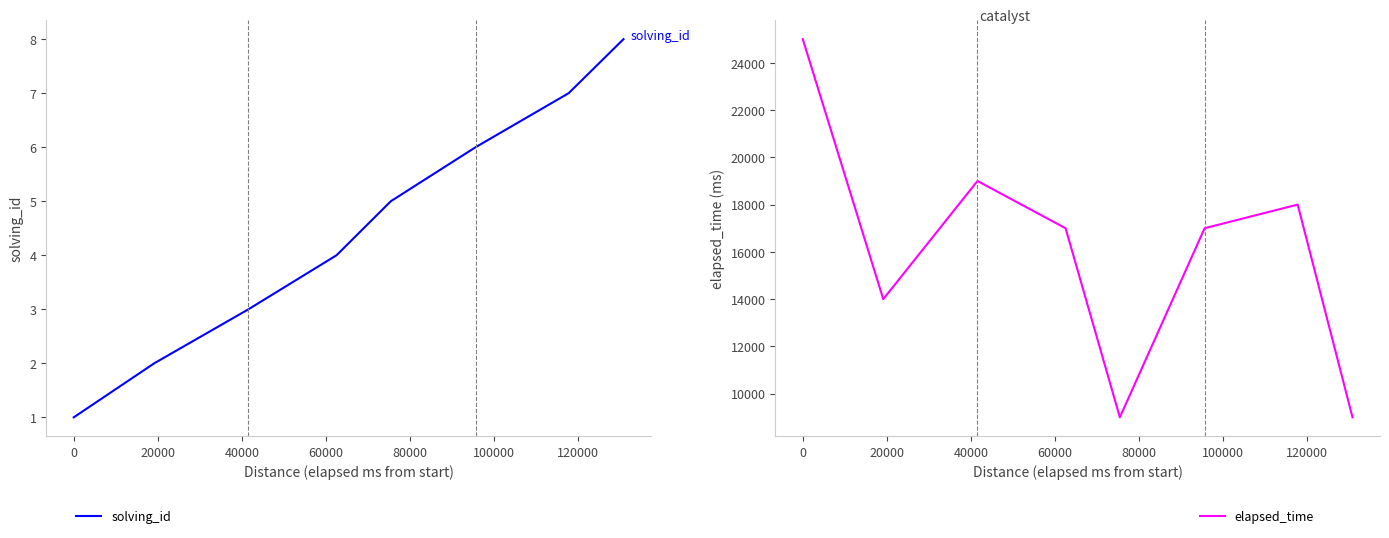

What is the value of the solving_id point at the 7th from the left?

7